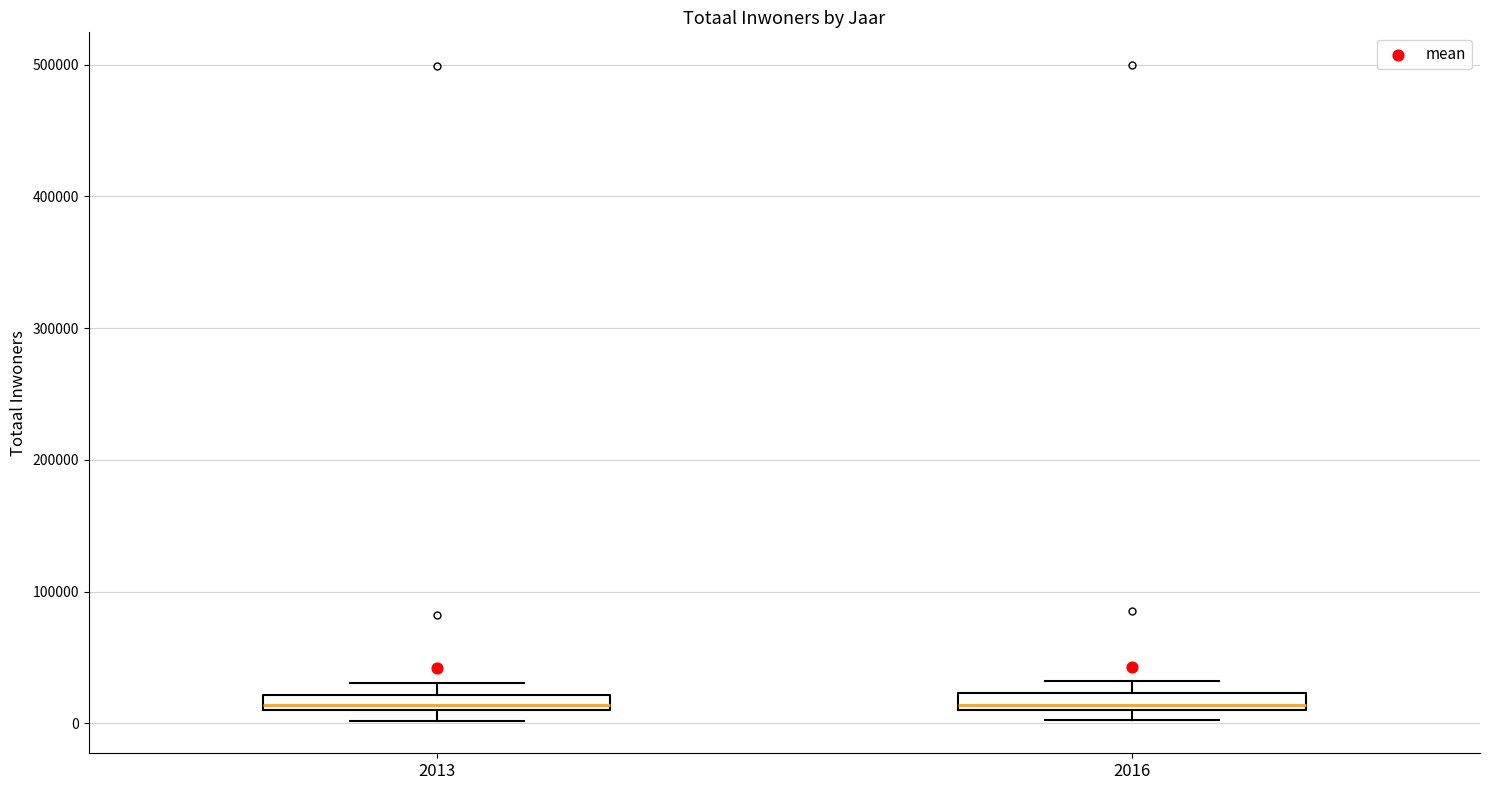

Where is the lower edge of the box at x = 2016 on the y-axis? The values are not printed on the chart, so give them approximately, as read against the axis.

10000